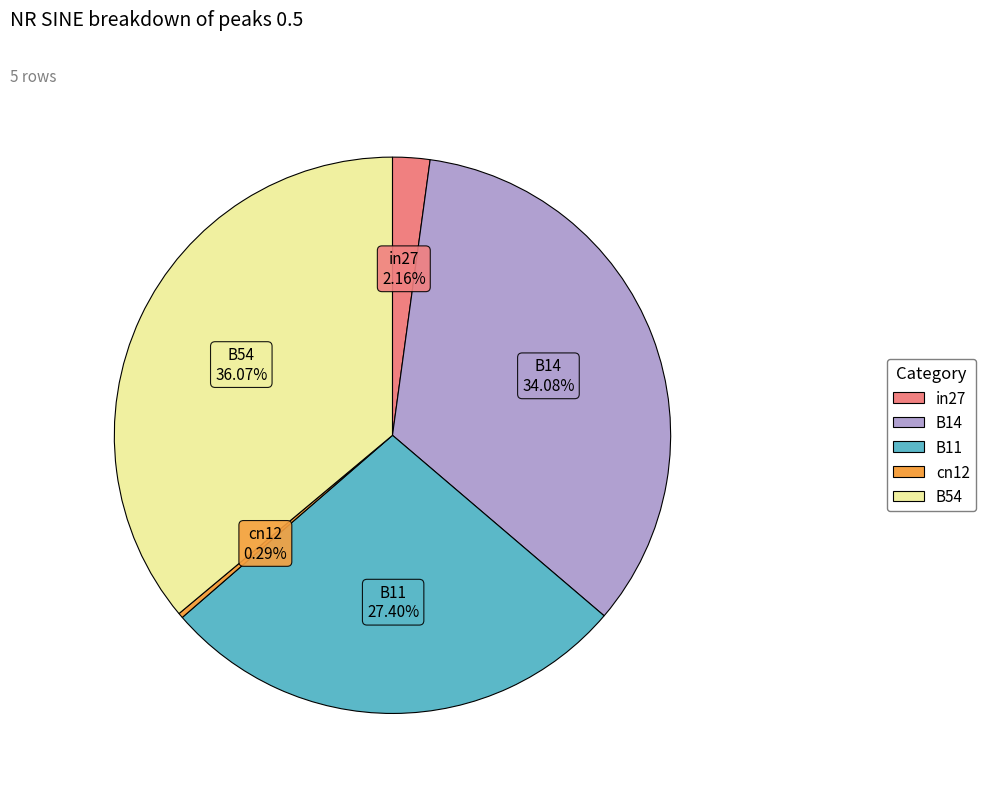

Between B54 and B11, which is larger?

B54